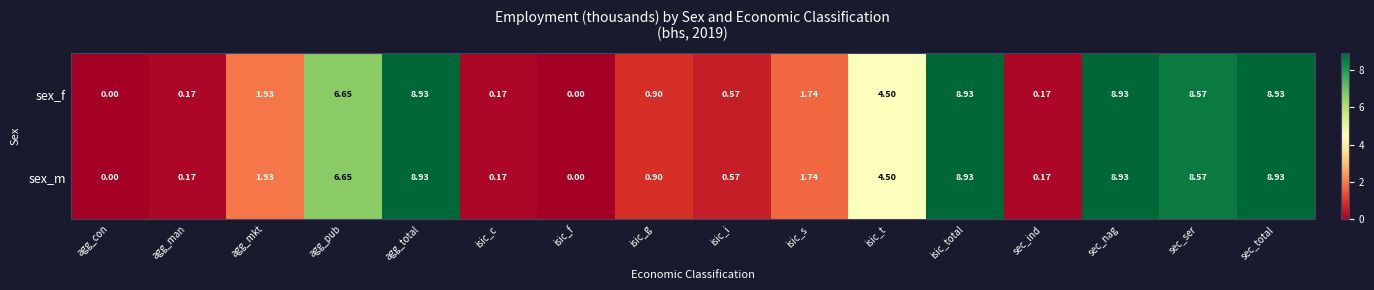

Where is sex_f nearest to the value 4?

isic_t